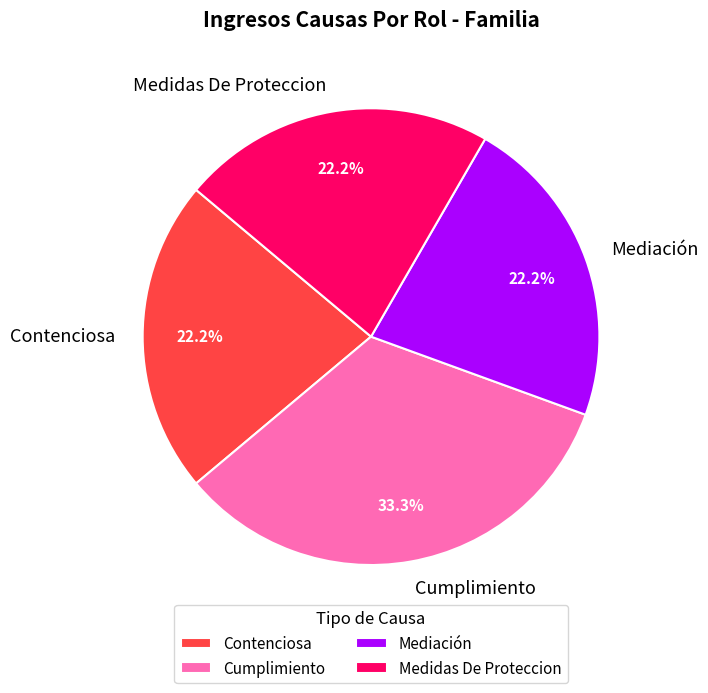

Is it true that Medidas De Proteccion is 22% of the pie?

True